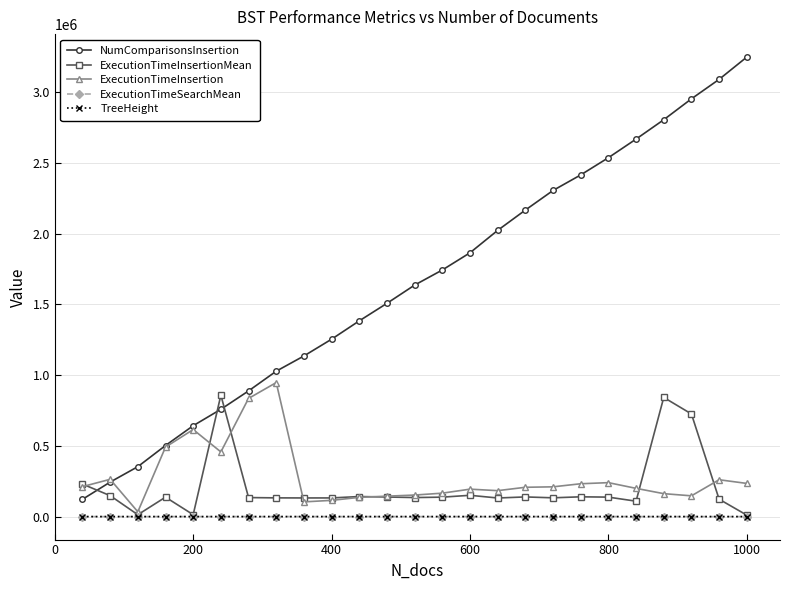

What is the value of the TreeHeight point at the 11th from the left?

37